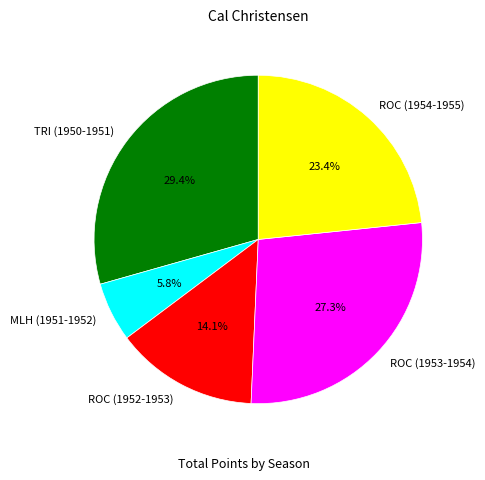

Combined, do ROC (1954-1955) and MLH (1951-1952) account for over 50%?

No